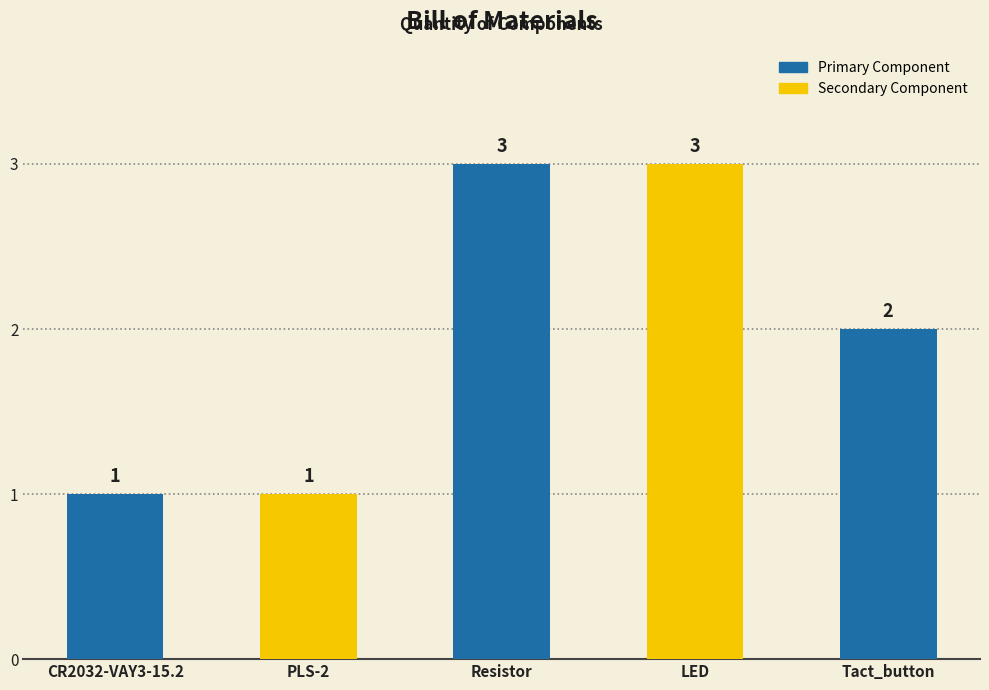

What is the label of the 5th bar from the right?

CR2032-VAY3-15.2